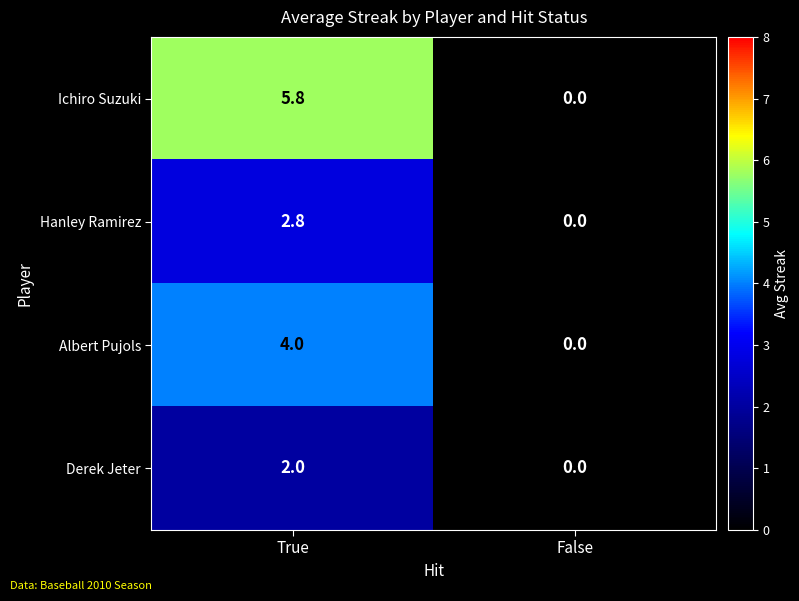

Which series has the largest total across all categories?

Ichiro Suzuki